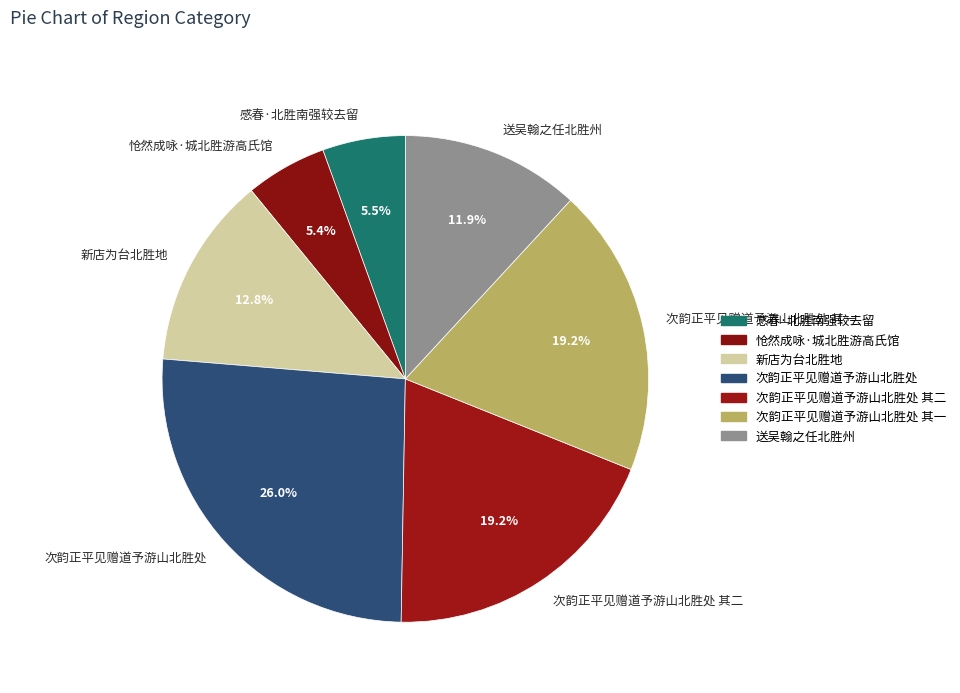

How much of the chart is everything except 次韵正平见赠道予游山北胜处 其二?

80.8%